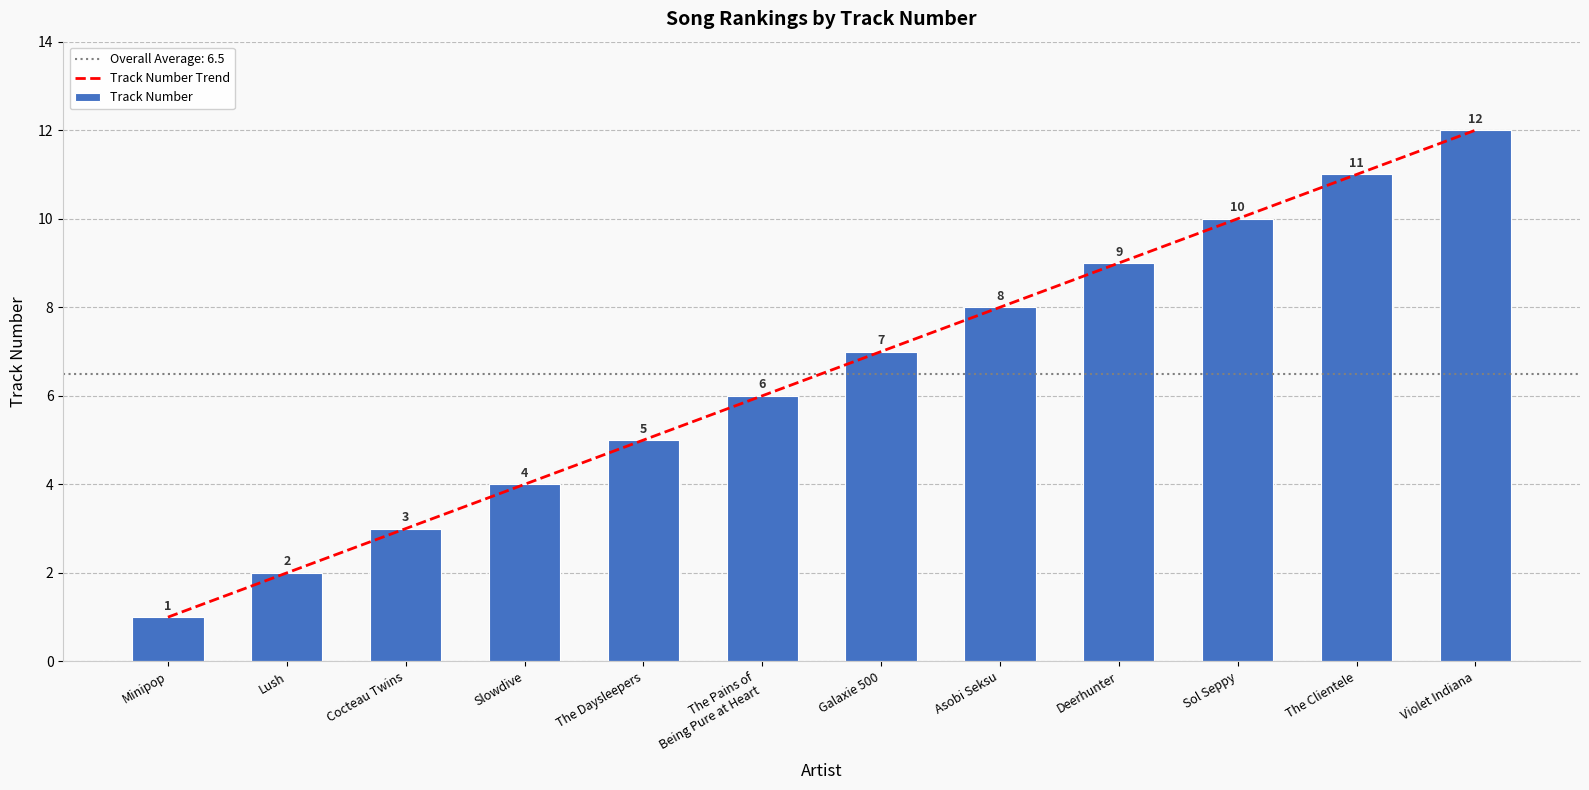

What is the difference between the maximum and minimum values in the Track Number Trend series?

11.0